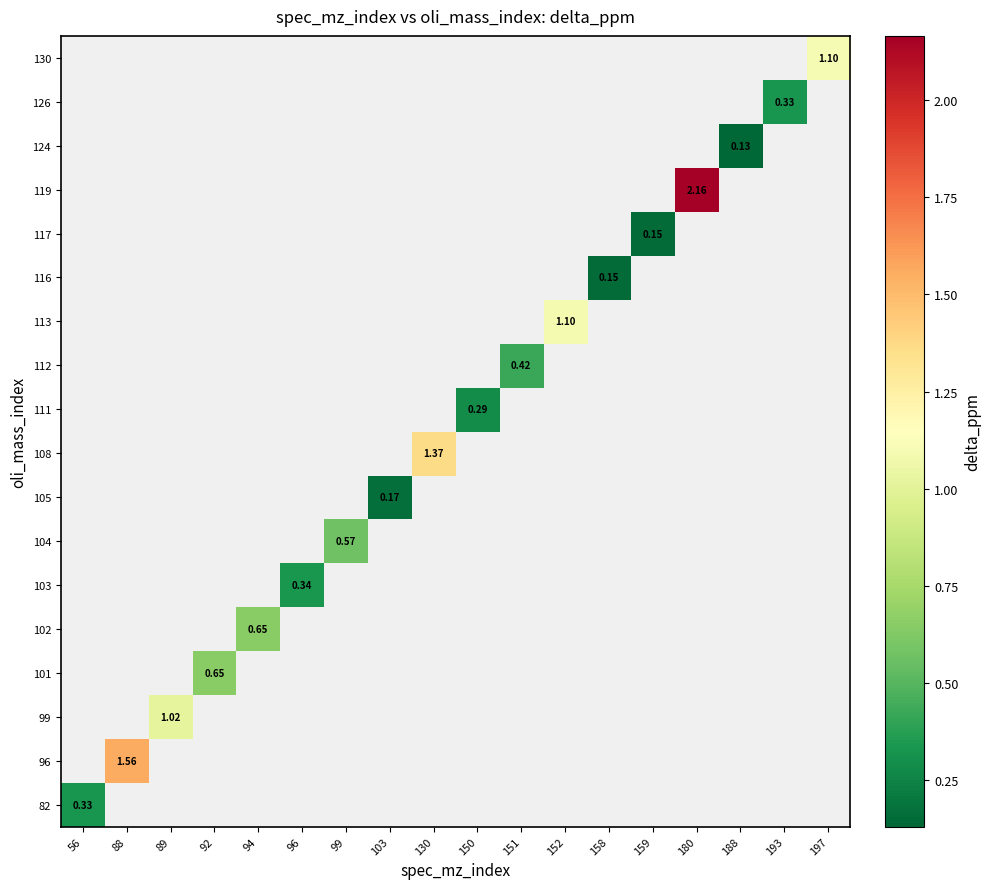

At which category does the chart reach its minimum across all series?

188